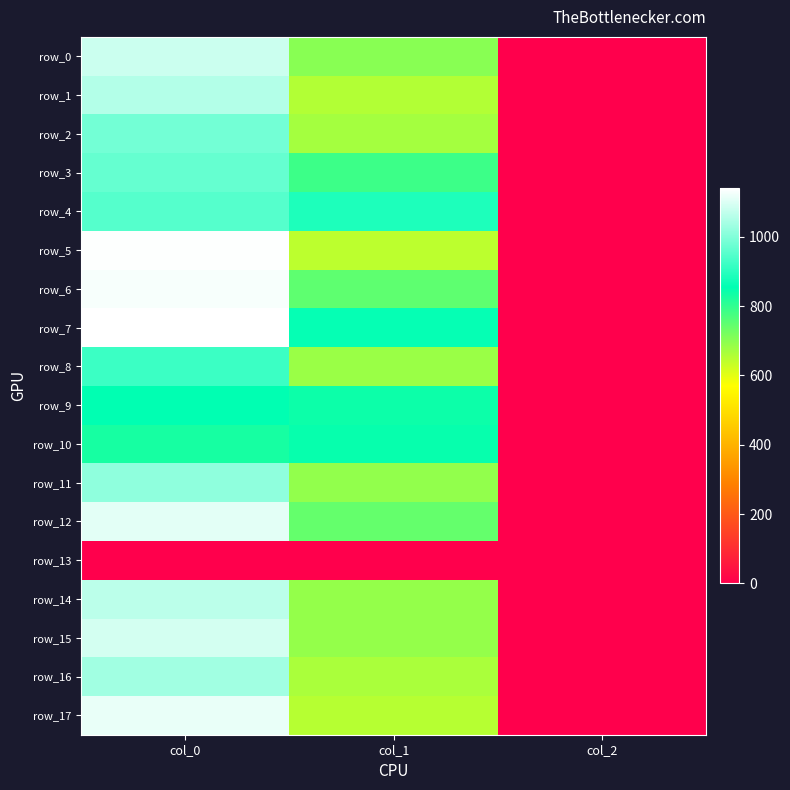

At which label is row_5 closest to 569?

col_1